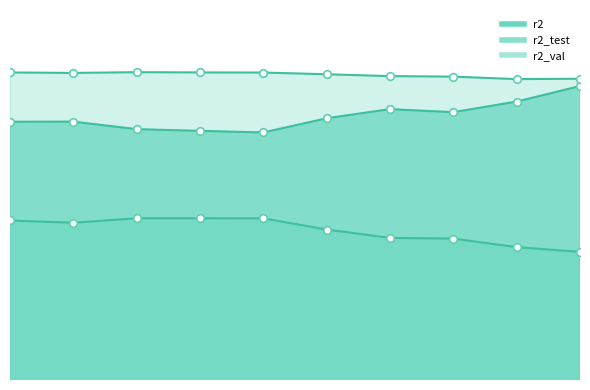

What are all the series names shown in the legend?

r2, r2_test, r2_val